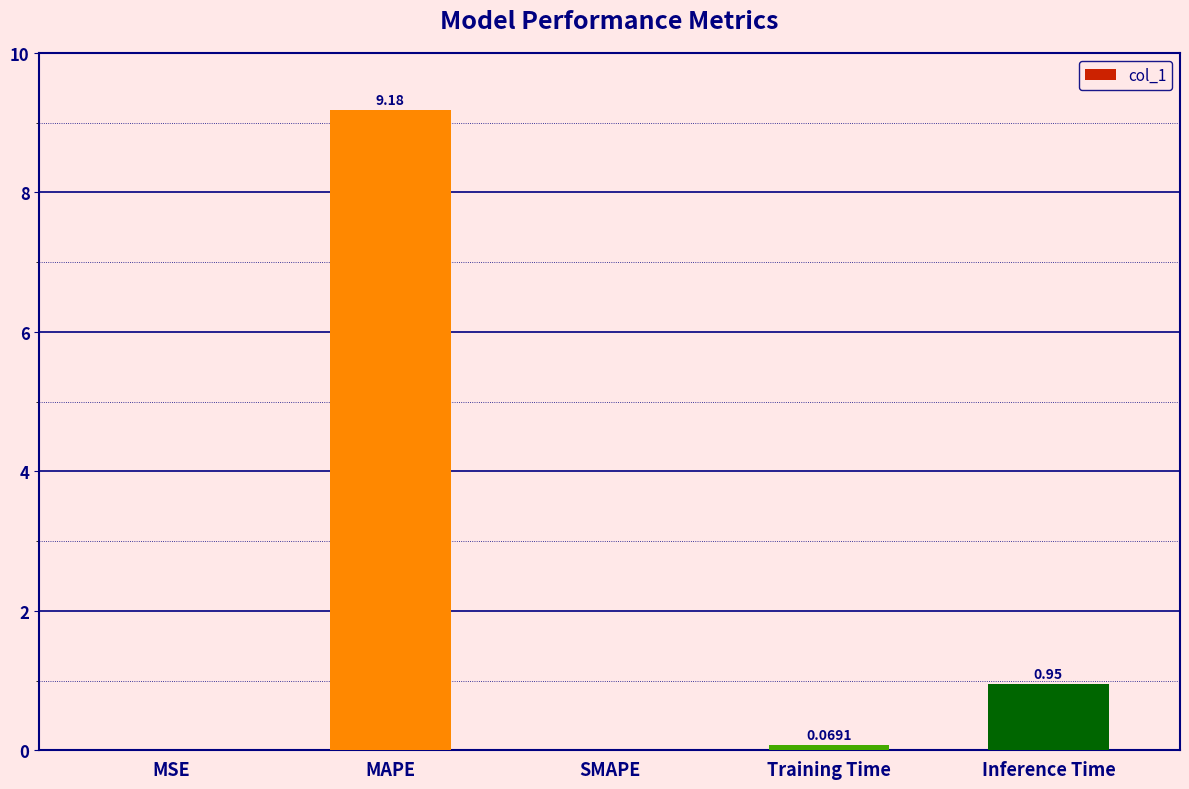

What is the sum of all values?

10.2